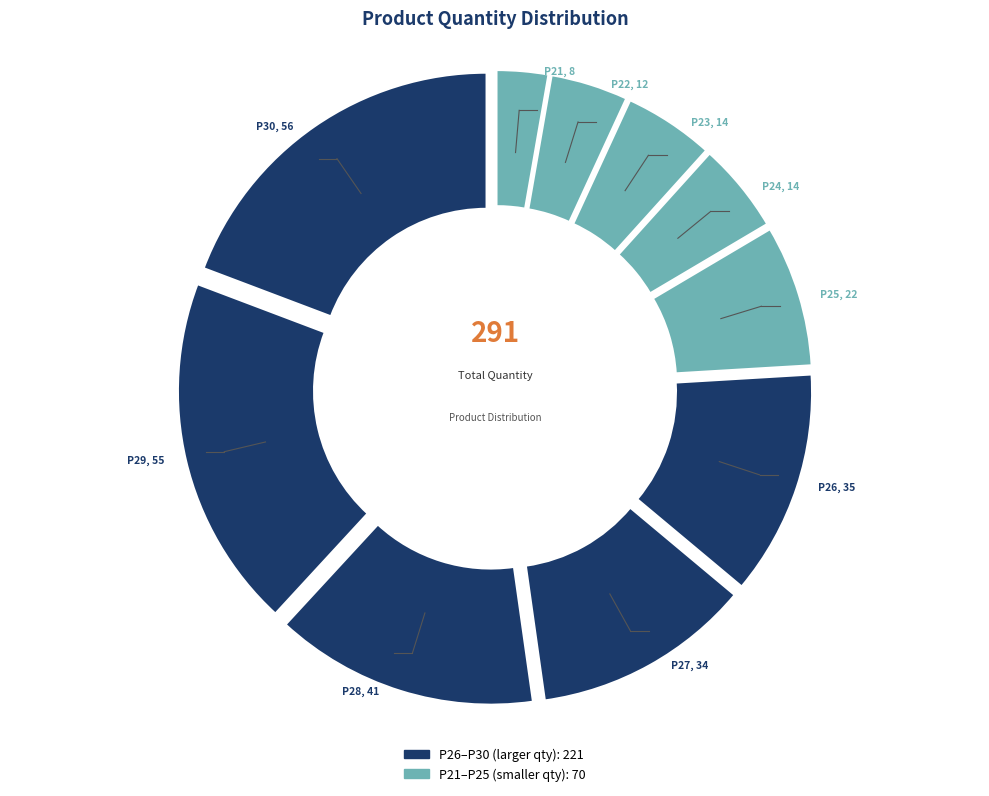

Which category has the smallest portion of the pie?

P21